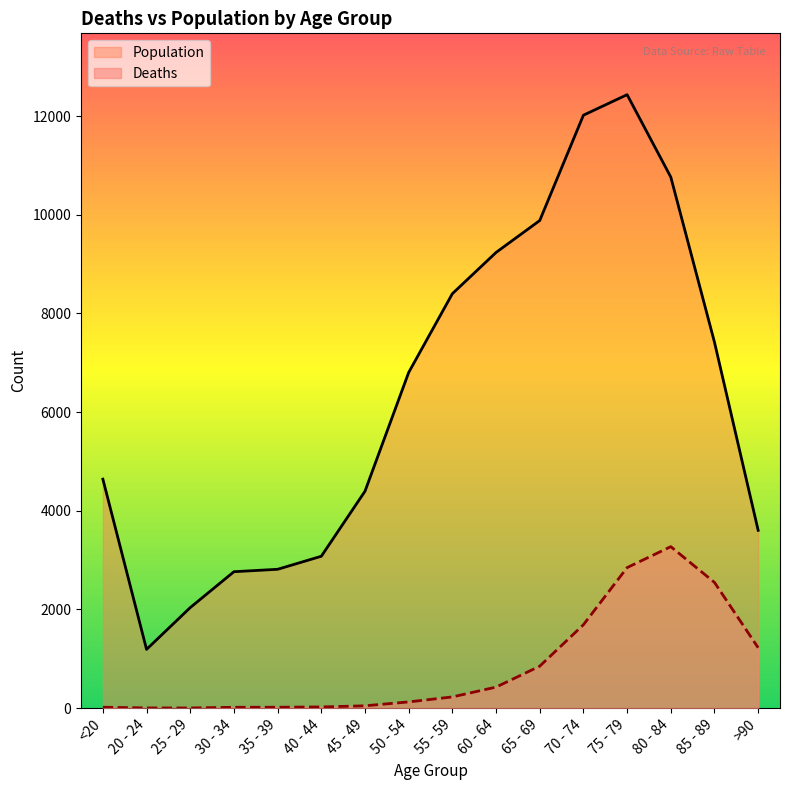

At how many categories does at least one series exceed 6672?

8